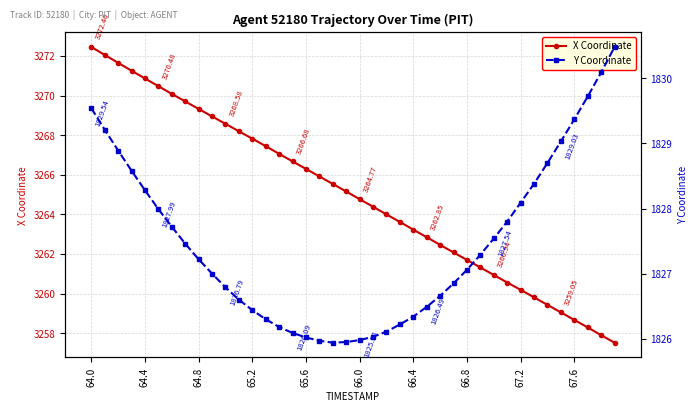

Does the chart display data point markers on the line(s)?

Yes